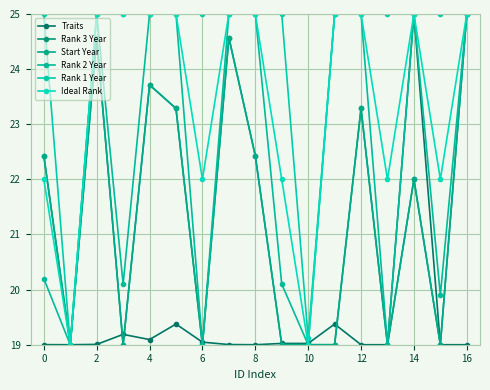

Does the chart have visible grid lines?

Yes